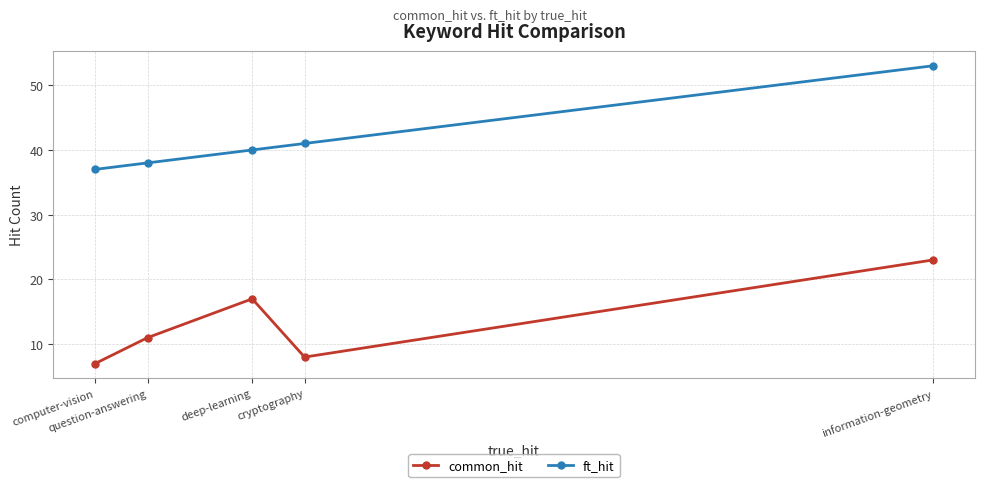

What value does the common_hit series have at information-geometry, to the nearest 10?

20